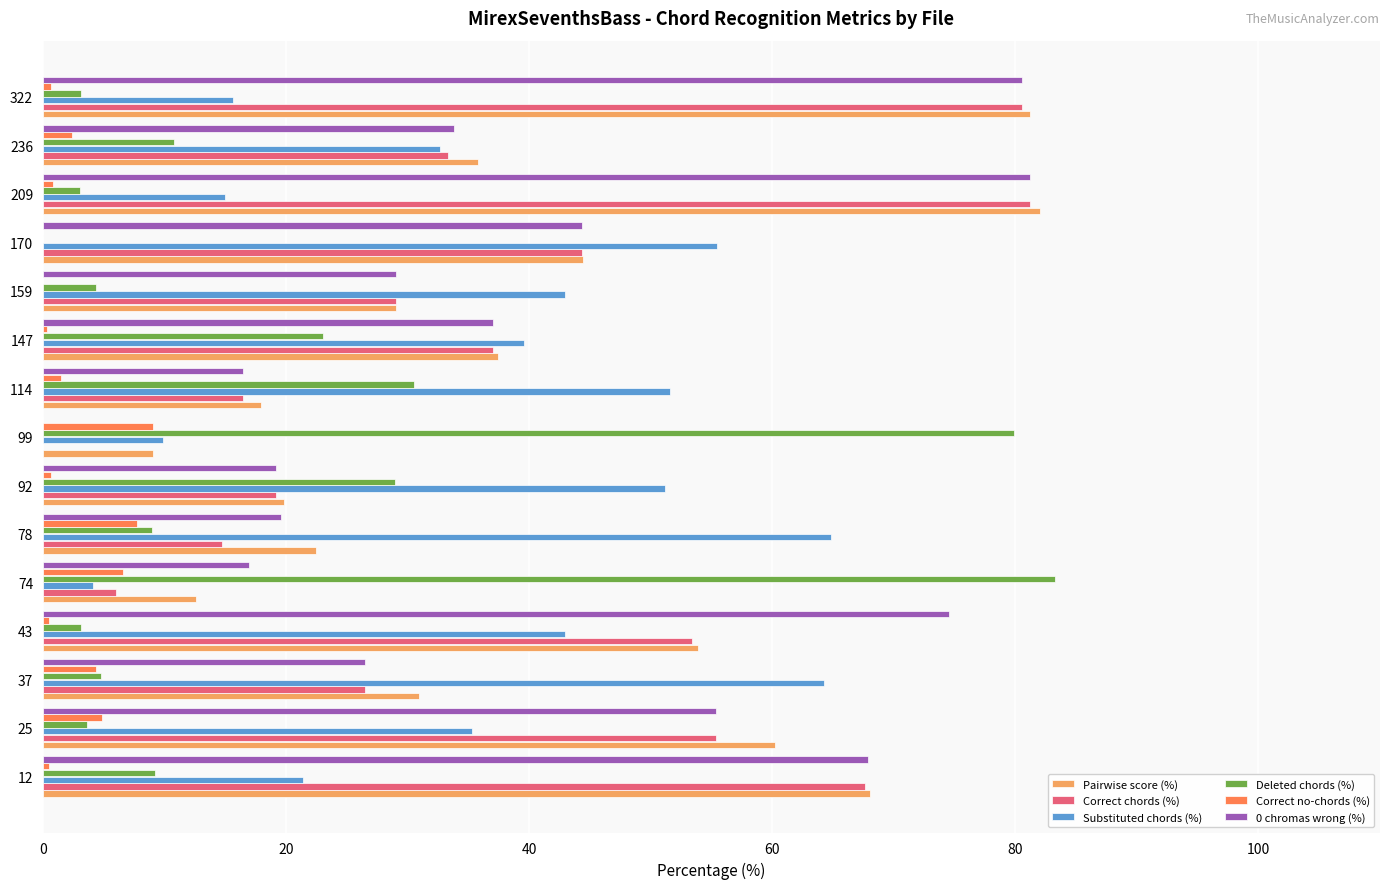

Is it true that Deleted chords (%) equals 9.2 at 12?

True